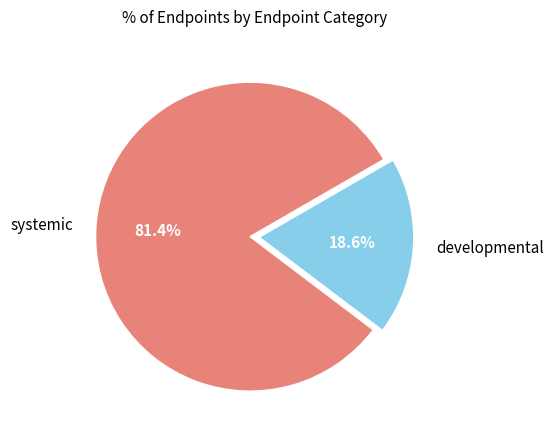

Is there any slice that represents more than half of the pie?

Yes